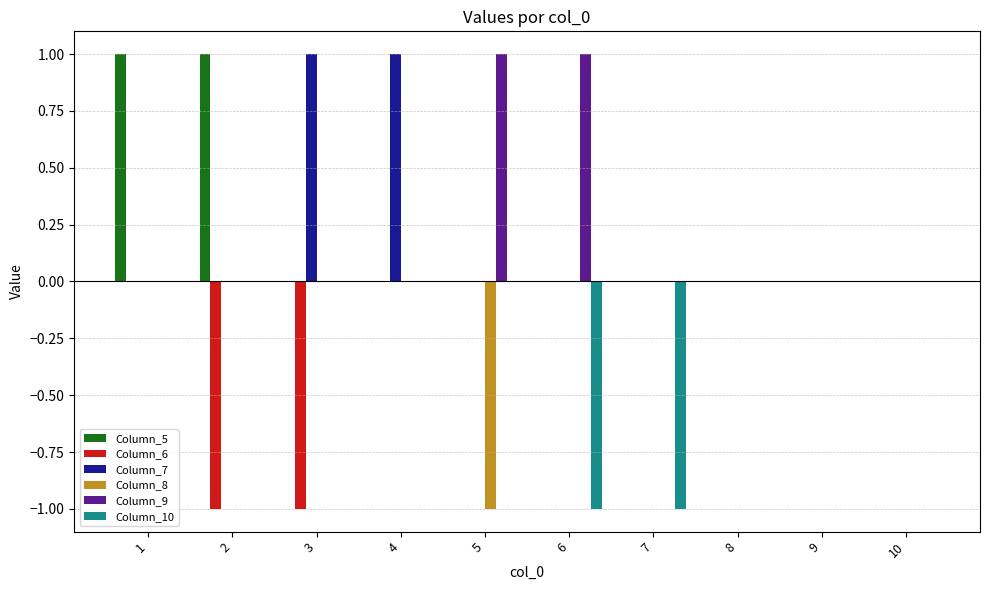

Which series changed the most between 7 and 8?

Column_10